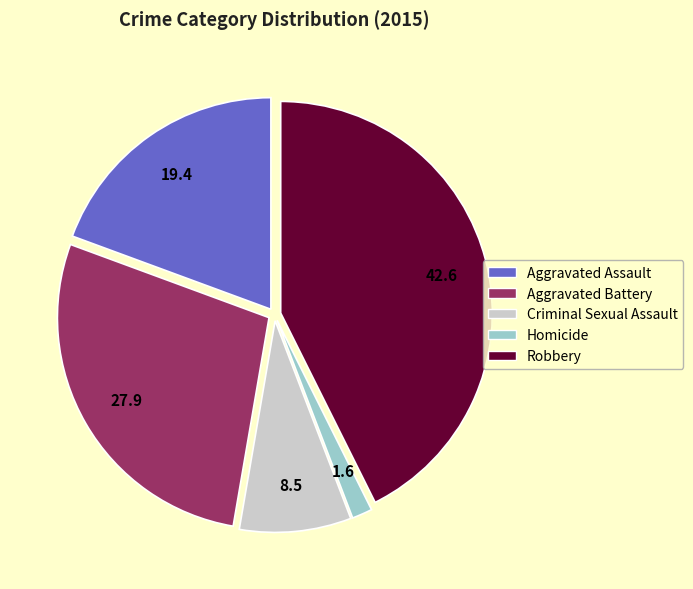

Does Robbery represent more than half of the total?

No